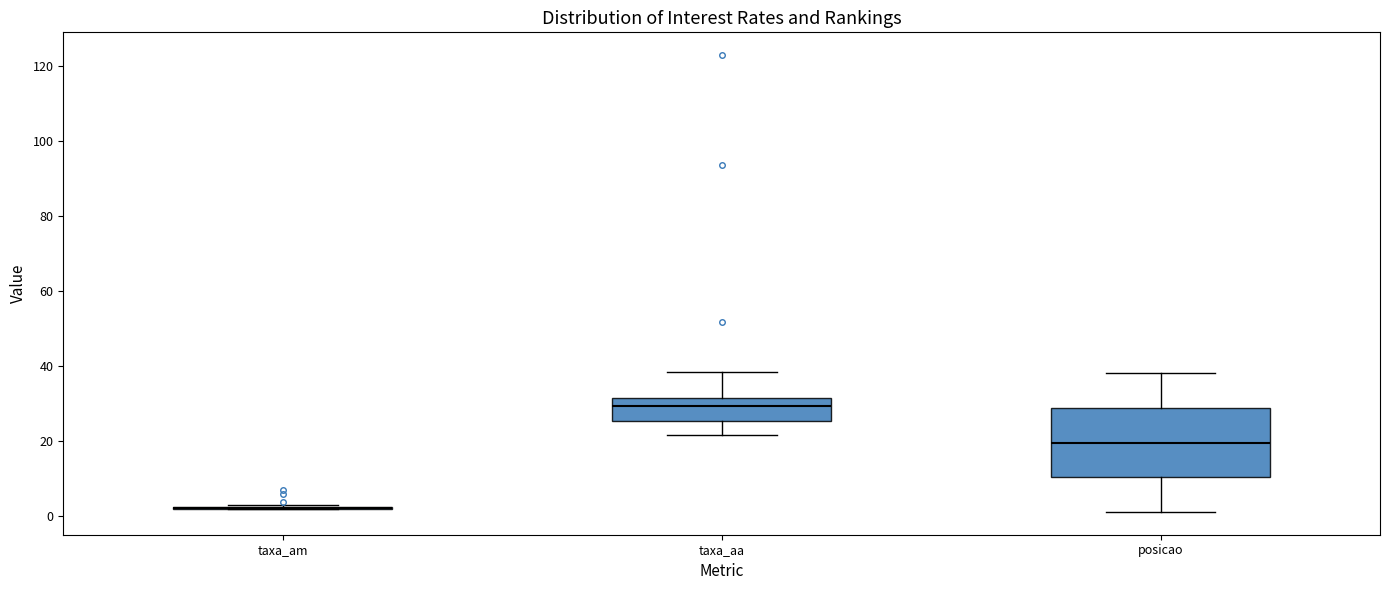

Reading left to right, read every box against the y-axis: the position of its median line, the range the box covers, and the ends of its whiskers. The values are not printed on the chart, so give them approximately, as read against the axis.

taxa_am: box collapsed to a line at 2, whiskers 2 to 2
taxa_aa: median 30, box 26 to 32, whiskers 22 to 38
posicao: median 20, box 10 to 28, whiskers 2 to 38